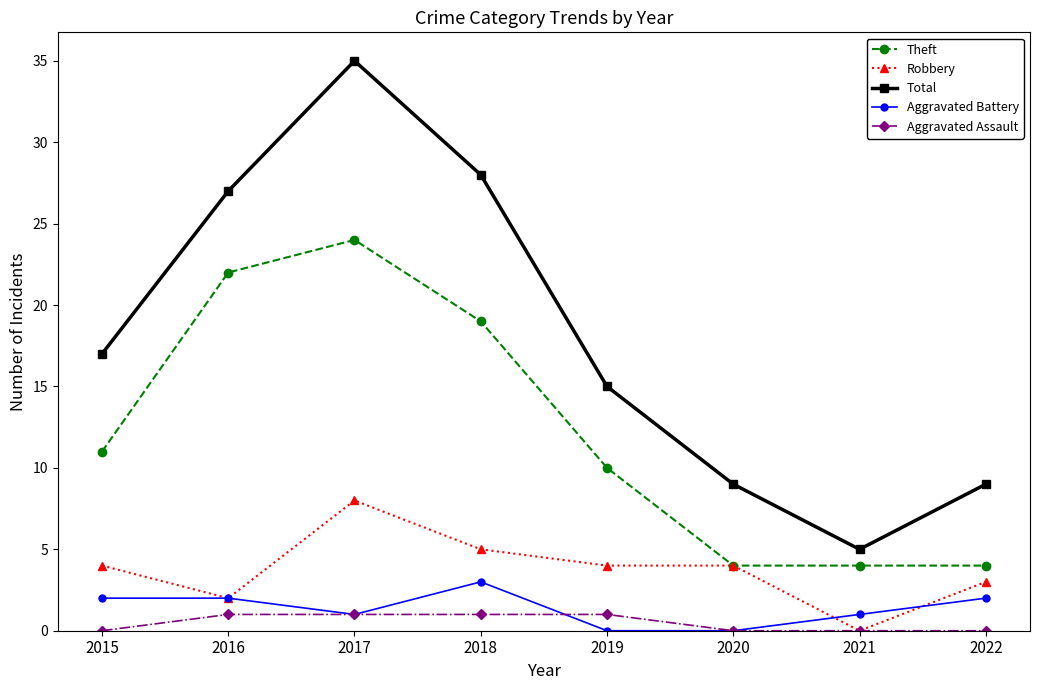

True or false: Theft and Total cross at least once.

False